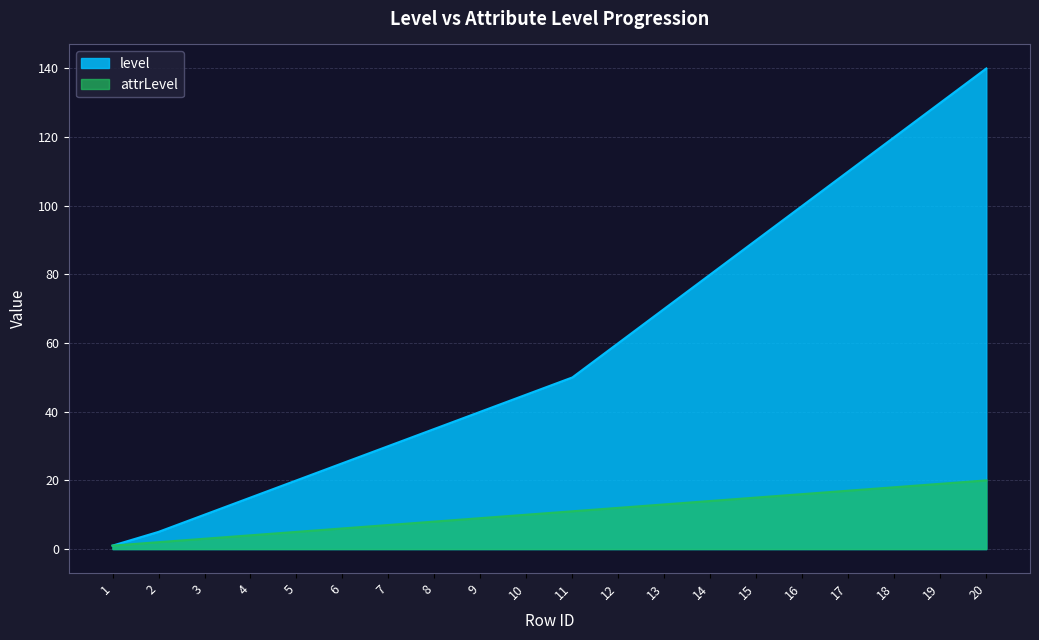

Between 14 and 2, which is larger?

14